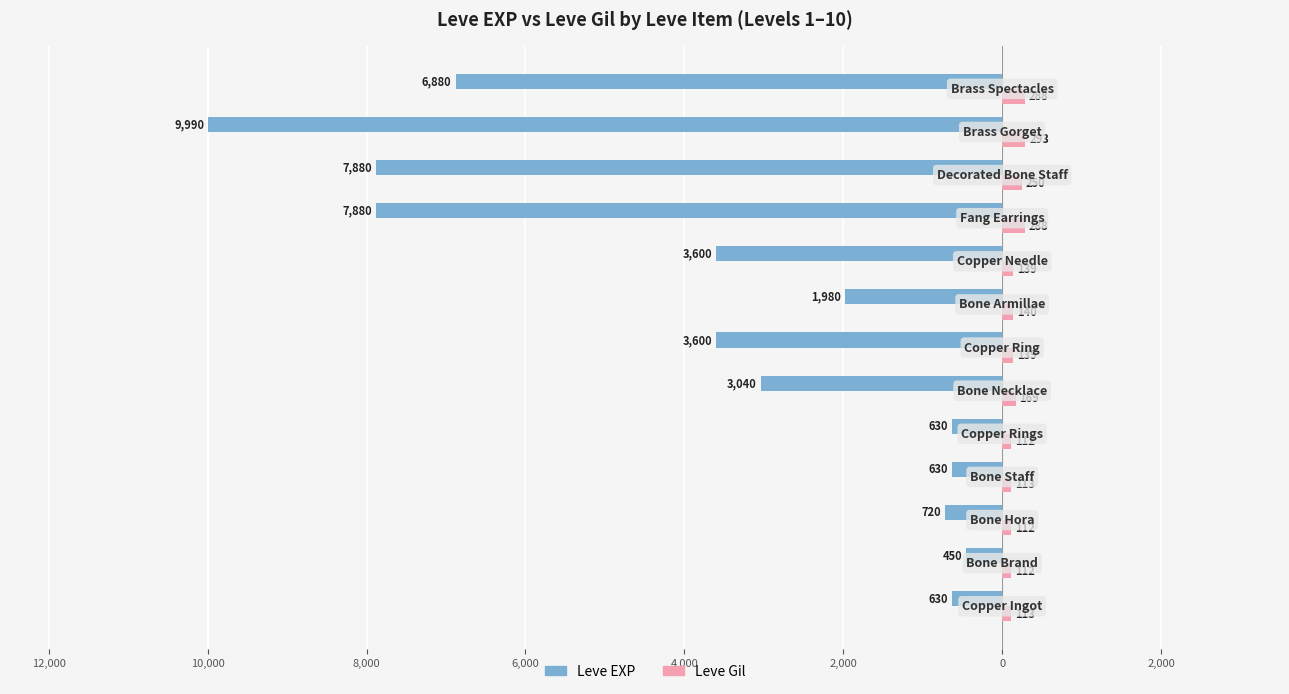

What are all the series names shown in the legend?

Leve EXP, Leve Gil